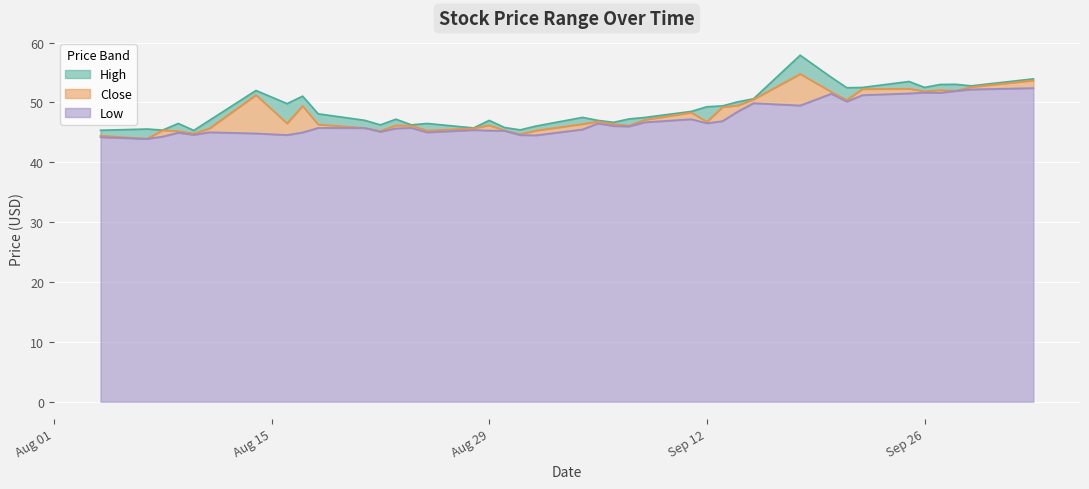

True or false: Close has a value of 45.7 at 2023-08-21.

True